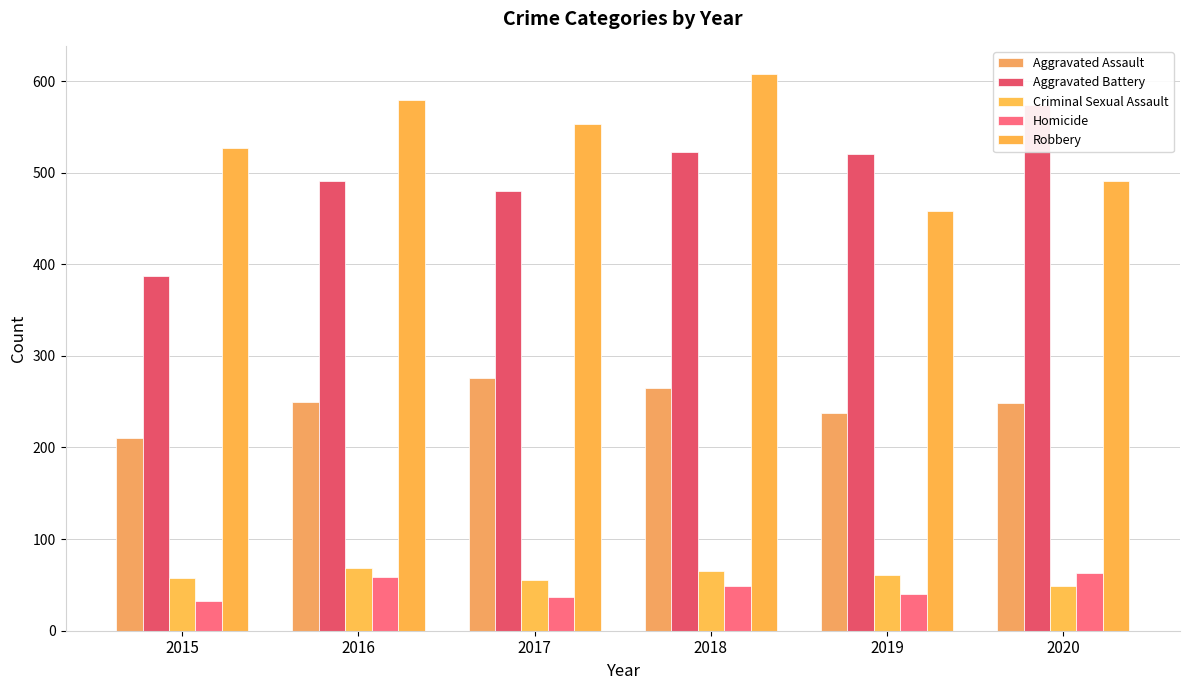

How many series are shown in this chart?

5